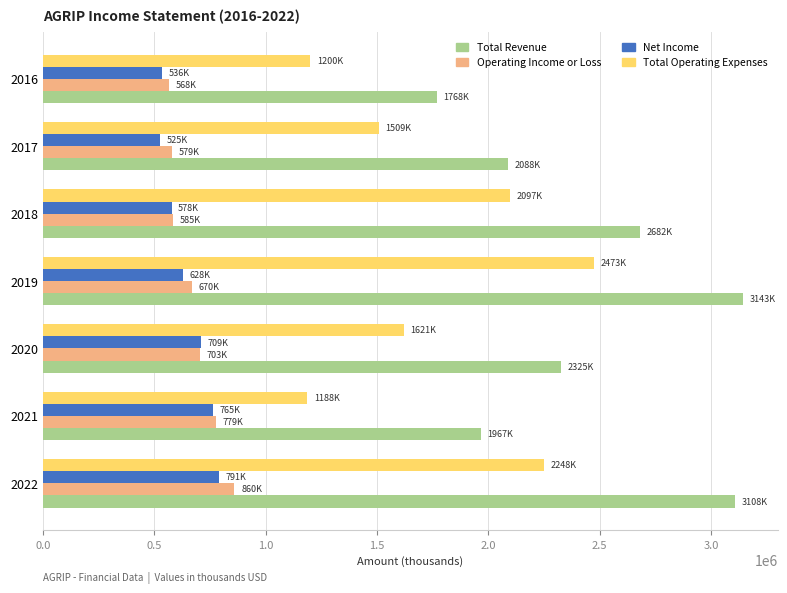

What is the sum of all Total Operating Expenses values?

12336000